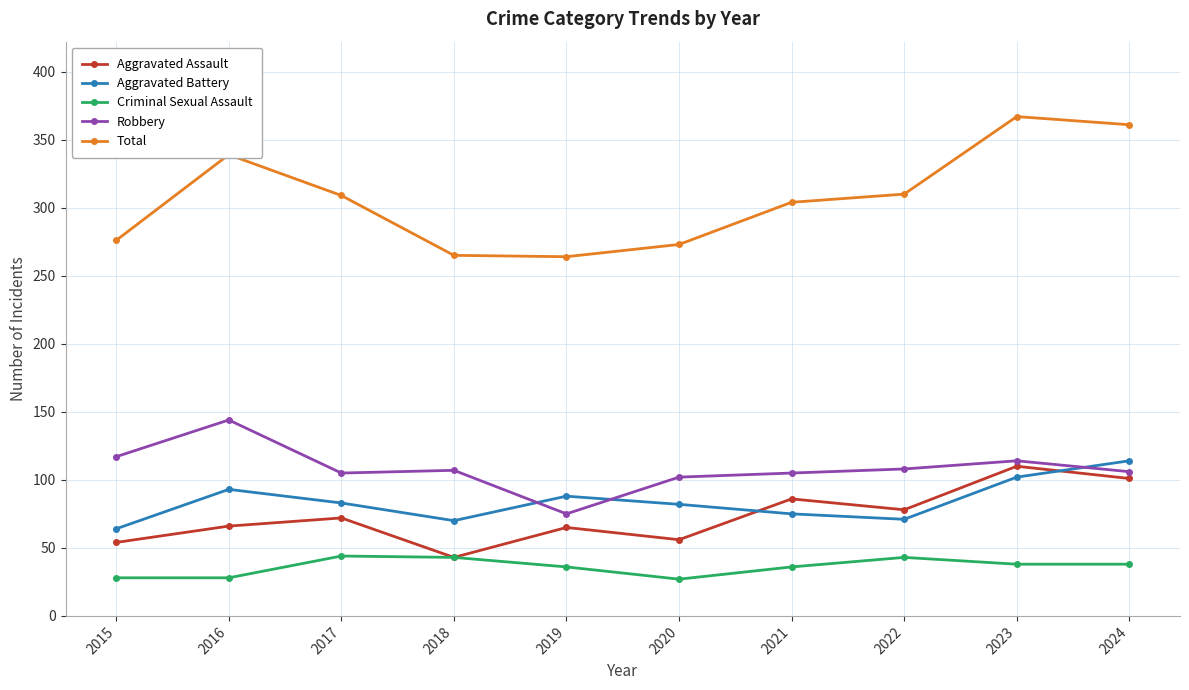

At 2020, list the series in order from smallest to largest.

Criminal Sexual Assault, Aggravated Assault, Aggravated Battery, Robbery, Total